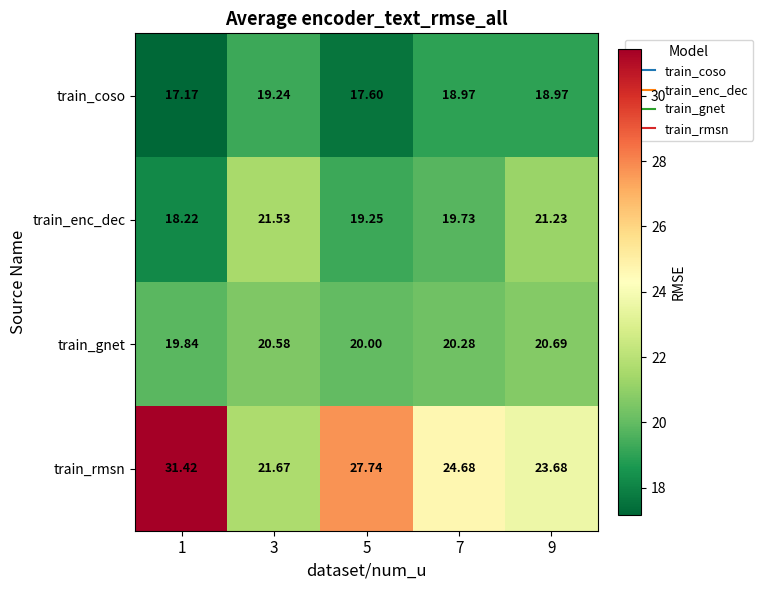

Is the value of train_gnet at 1 greater than the value of train_coso at 3?

Yes